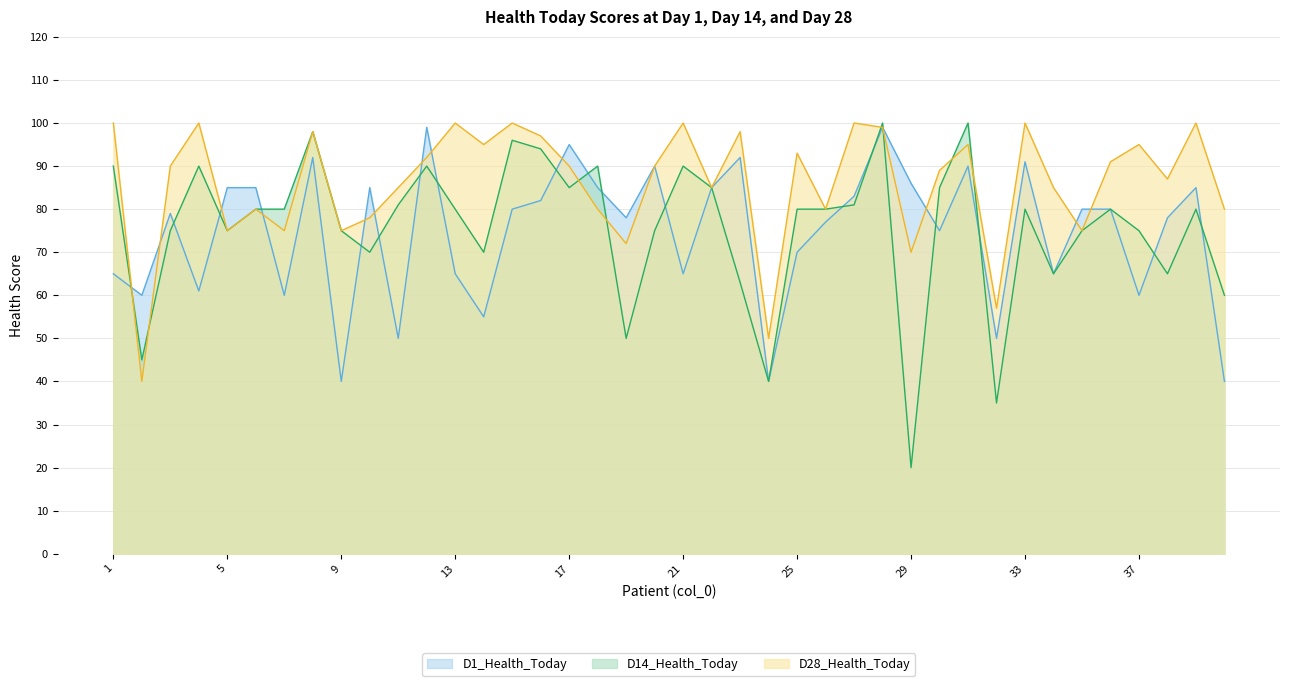

Rank the series by their maximum value, from highest to lowest.

D14_Health_Today, D28_Health_Today, D1_Health_Today